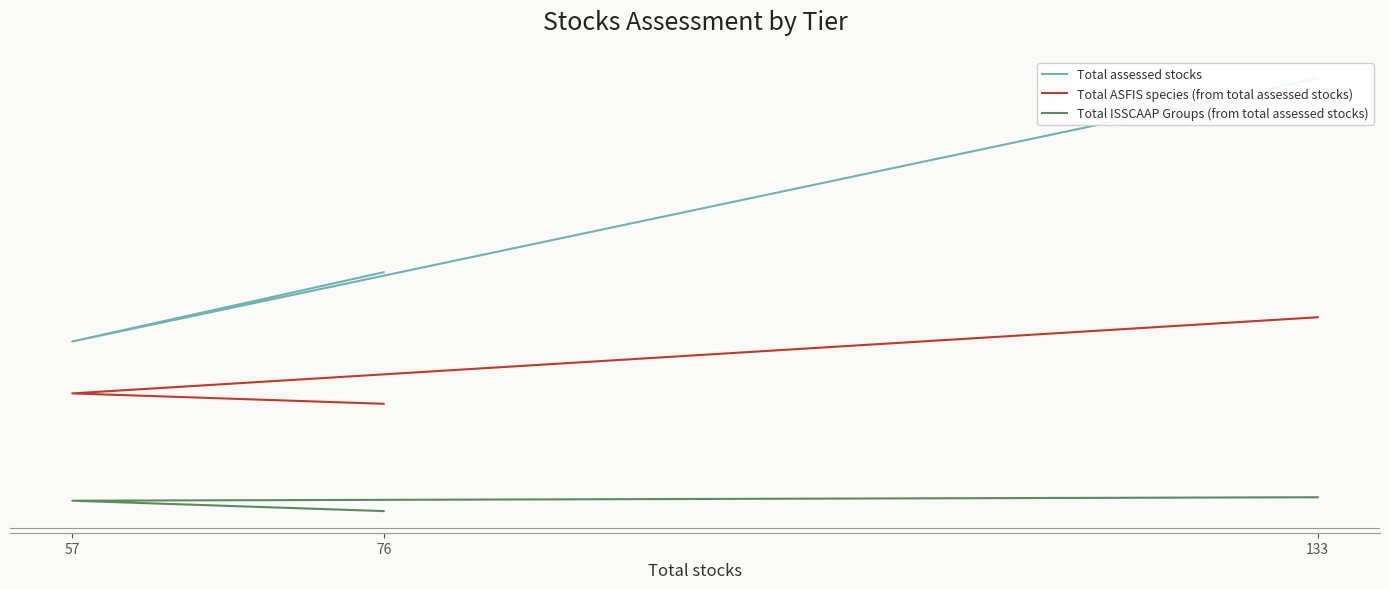

Where is Total ASFIS species (from total assessed stocks) nearest to the value 50?

57